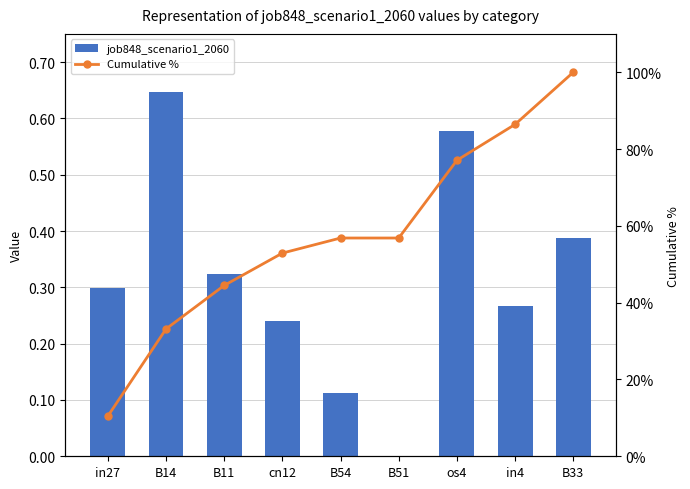

Which series has the largest total across all categories?

Cumulative %